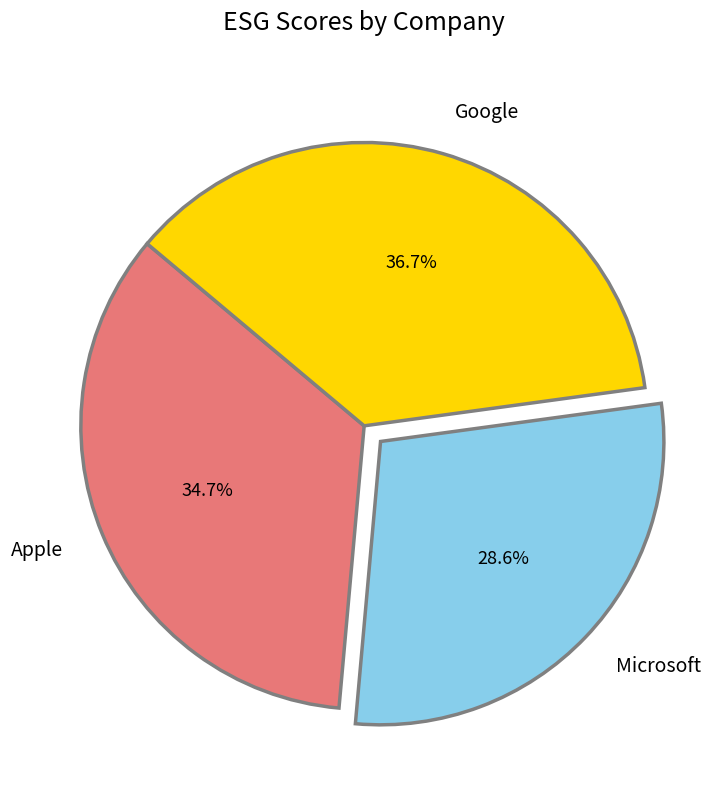

Does any single category account for the majority?

No